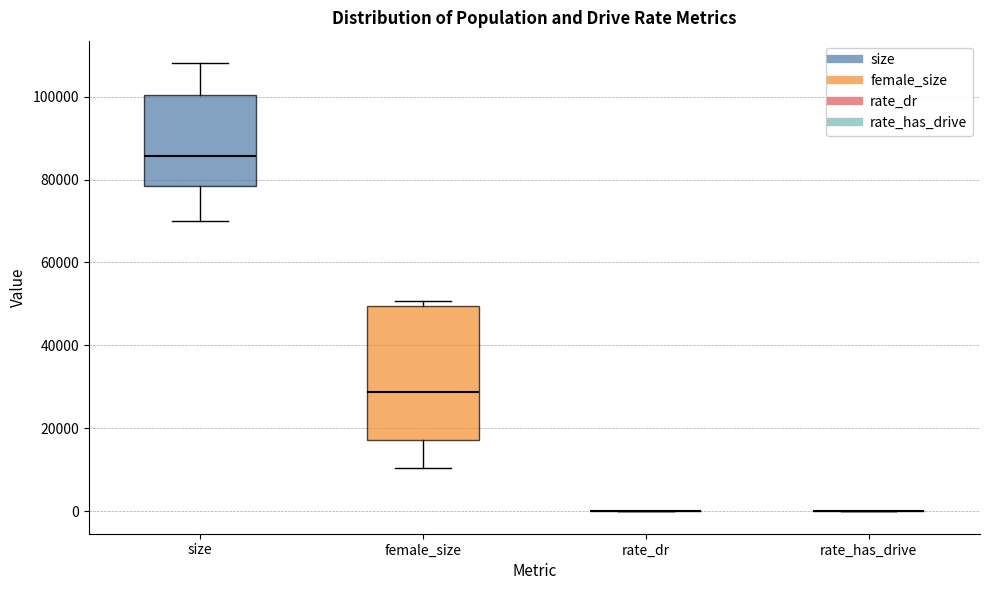

Where does the upper whisker of the box for size end on the y-axis? The values are not printed on the chart, so give them approximately, as read against the axis.

108000